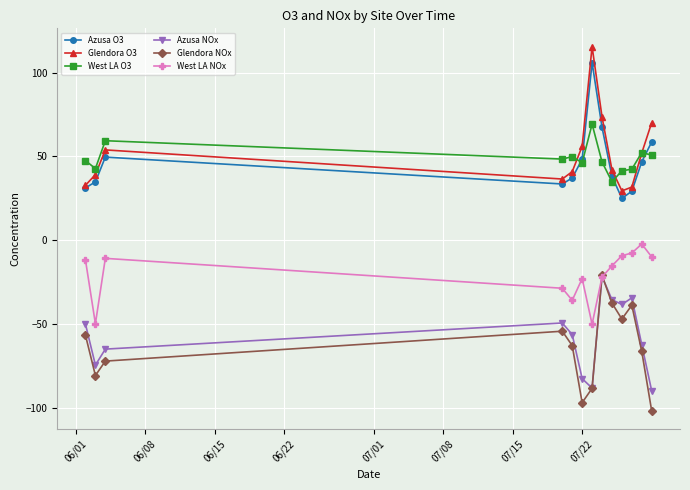

True or false: Glendora NOx has more than 1 interior local peaks.

True